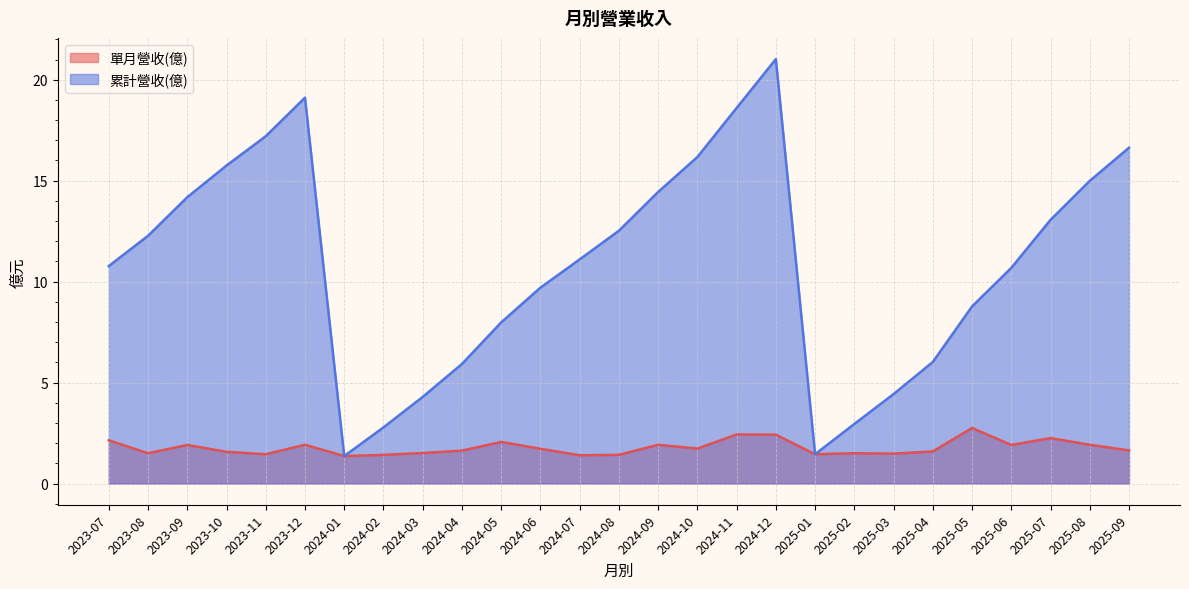

What is the average value of the 單月營收(億) series?

1.8